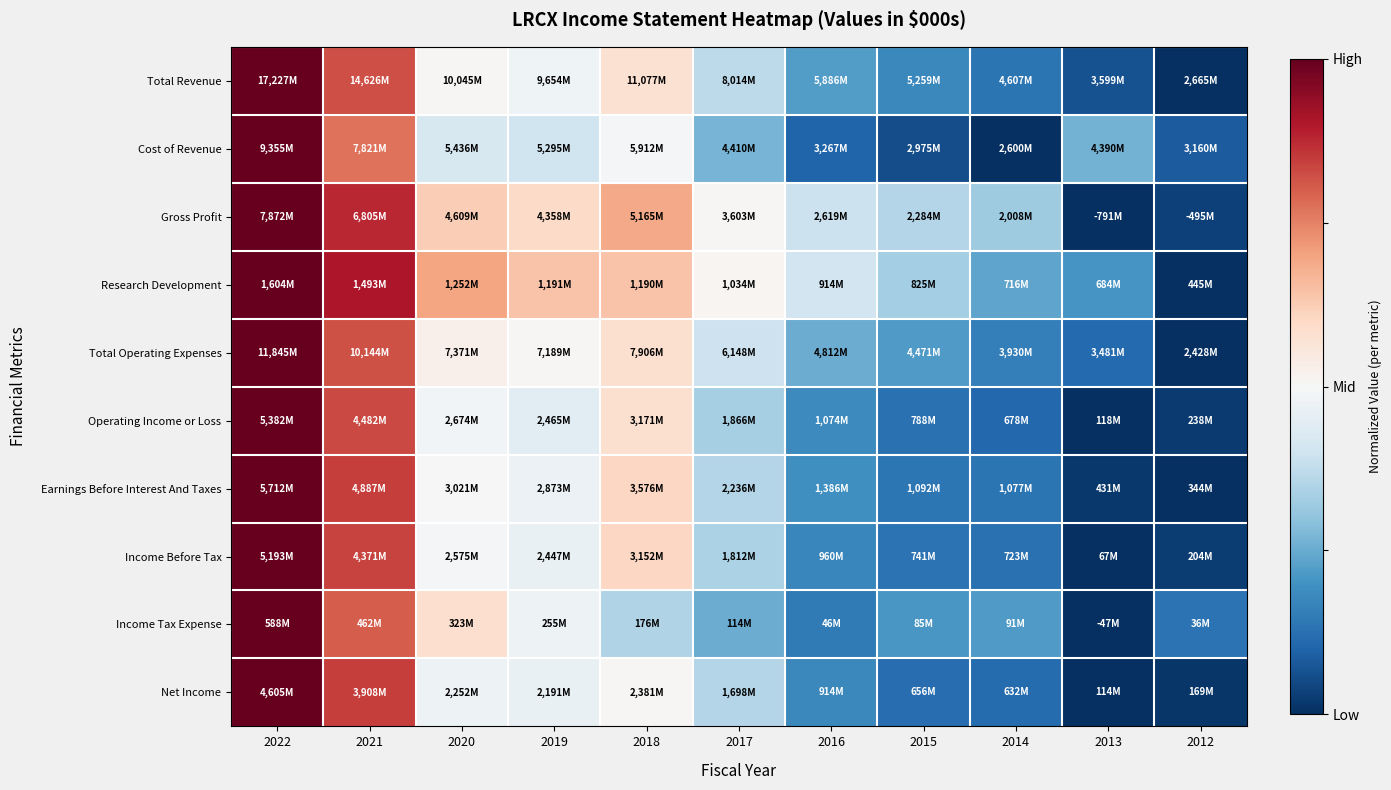

Between 2019 and 2014, which is larger?

2019